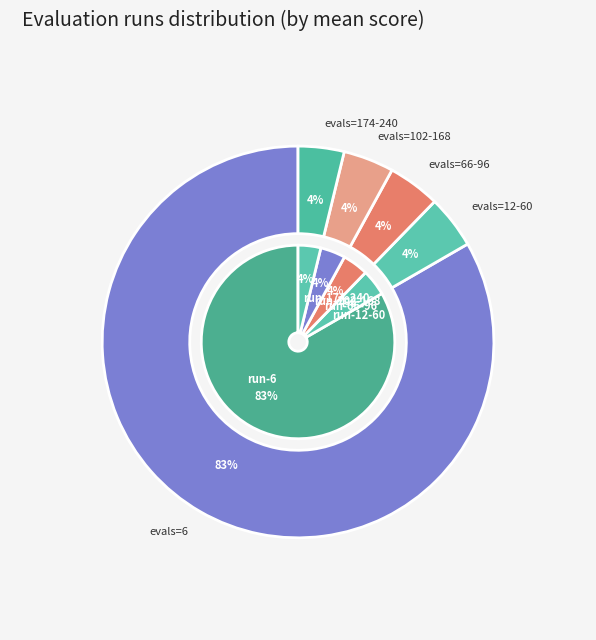

What is the largest slice in the pie chart?

evals=6